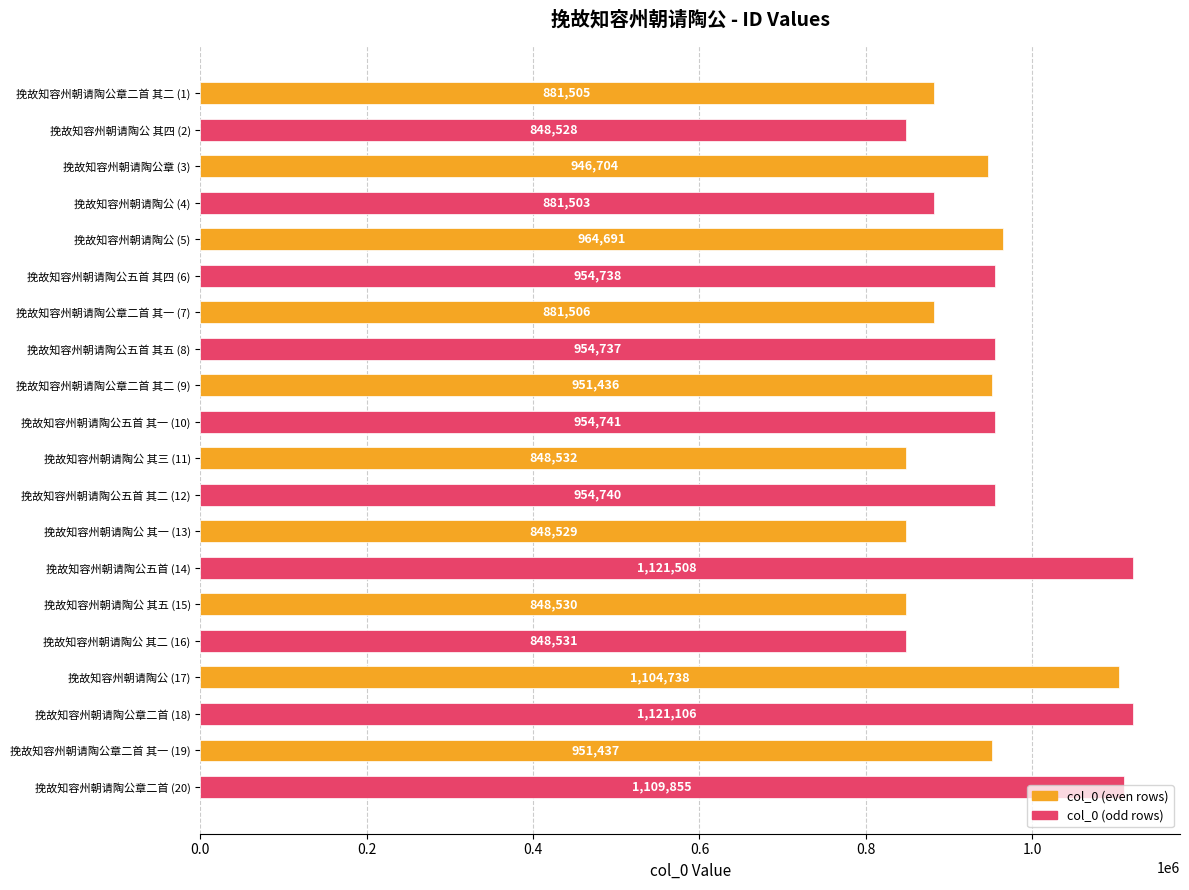

How many series are shown in this chart?

1